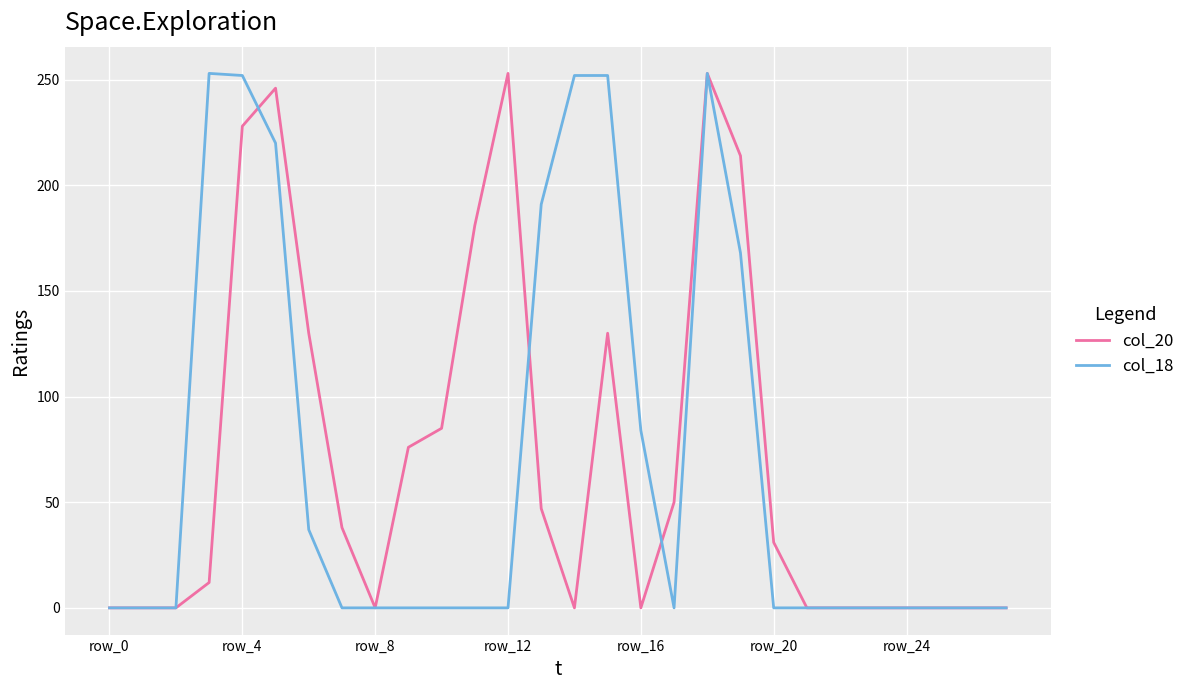

What is the greatest value displayed?

253